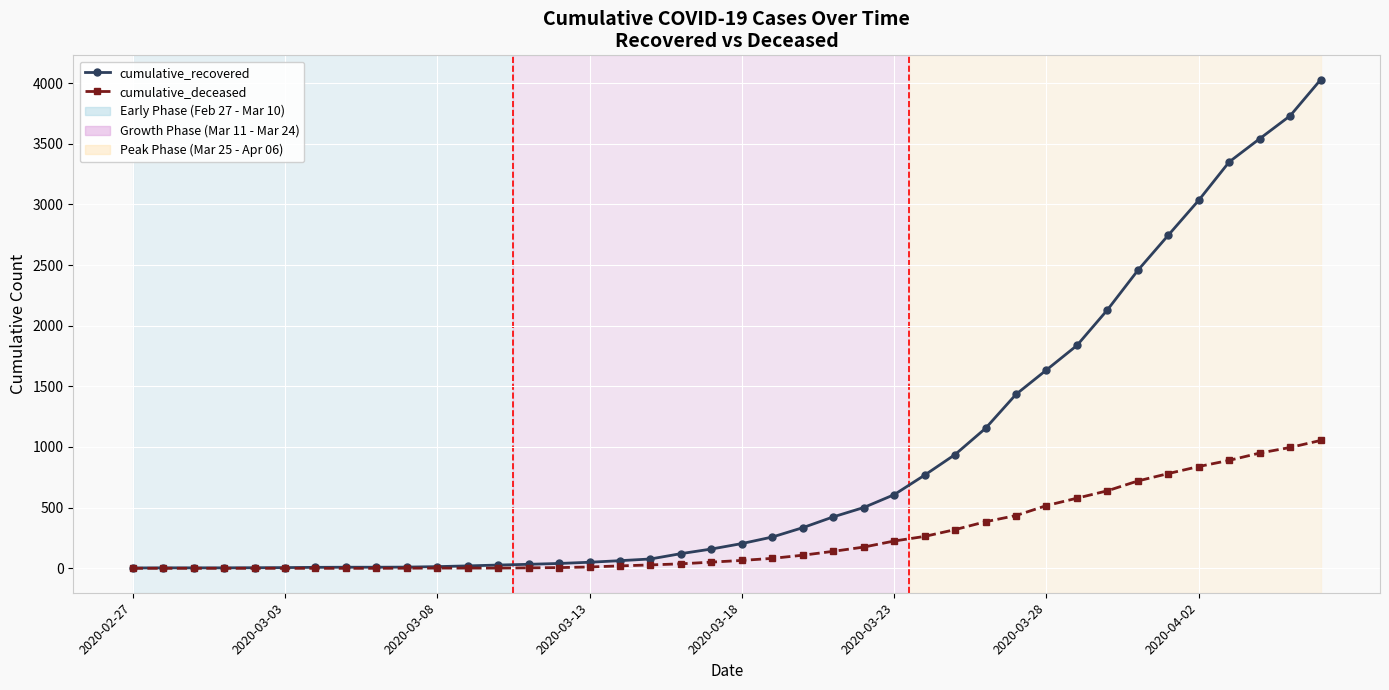

Count the number of categories in the chart.

40